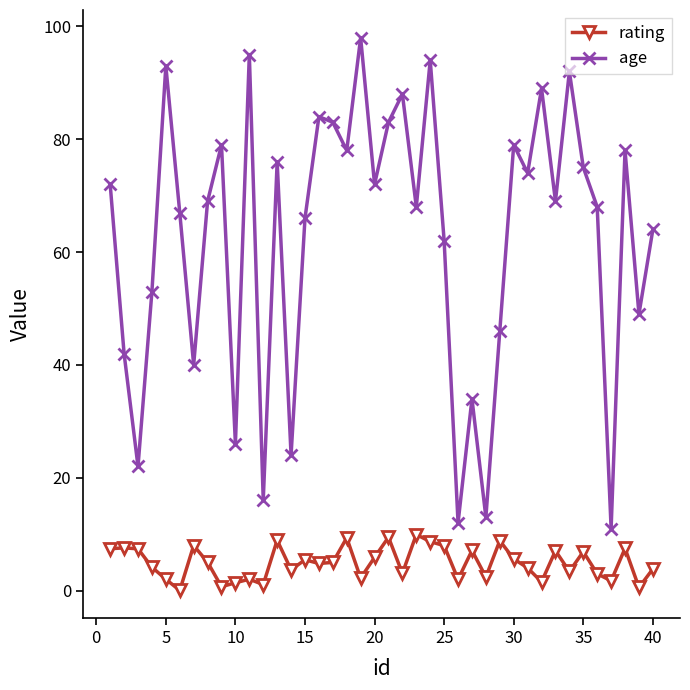

What is the average value of the age series?

62.6